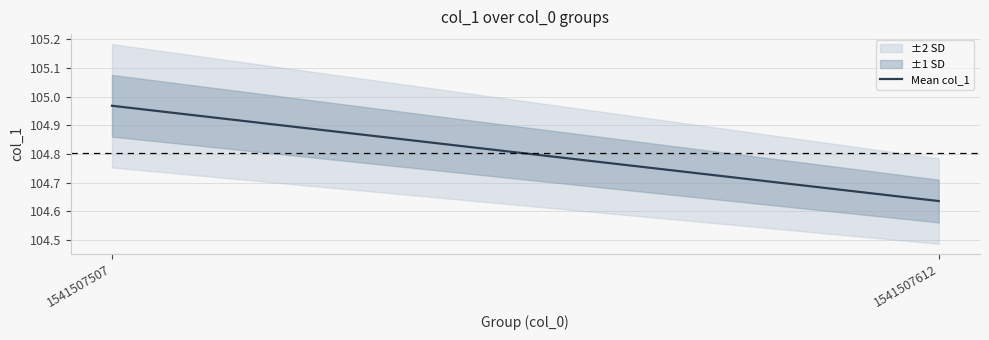

What is the sum of all values?

209.6